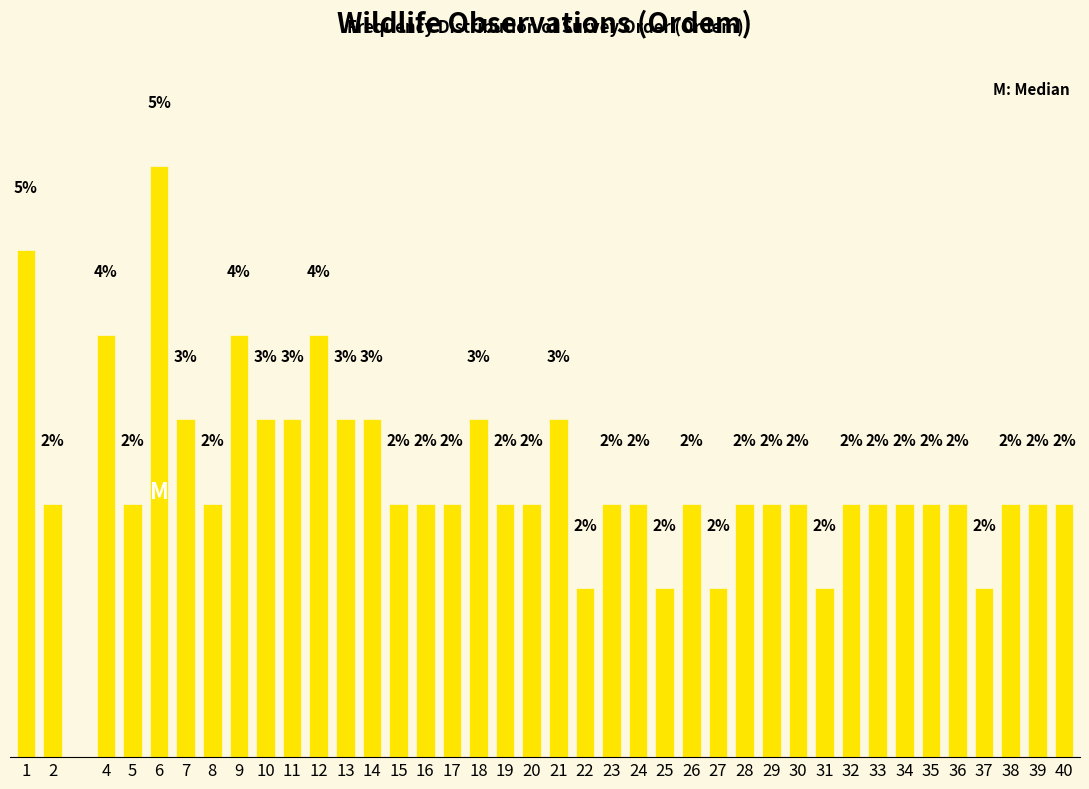

Does the chart contain any negative values?

No